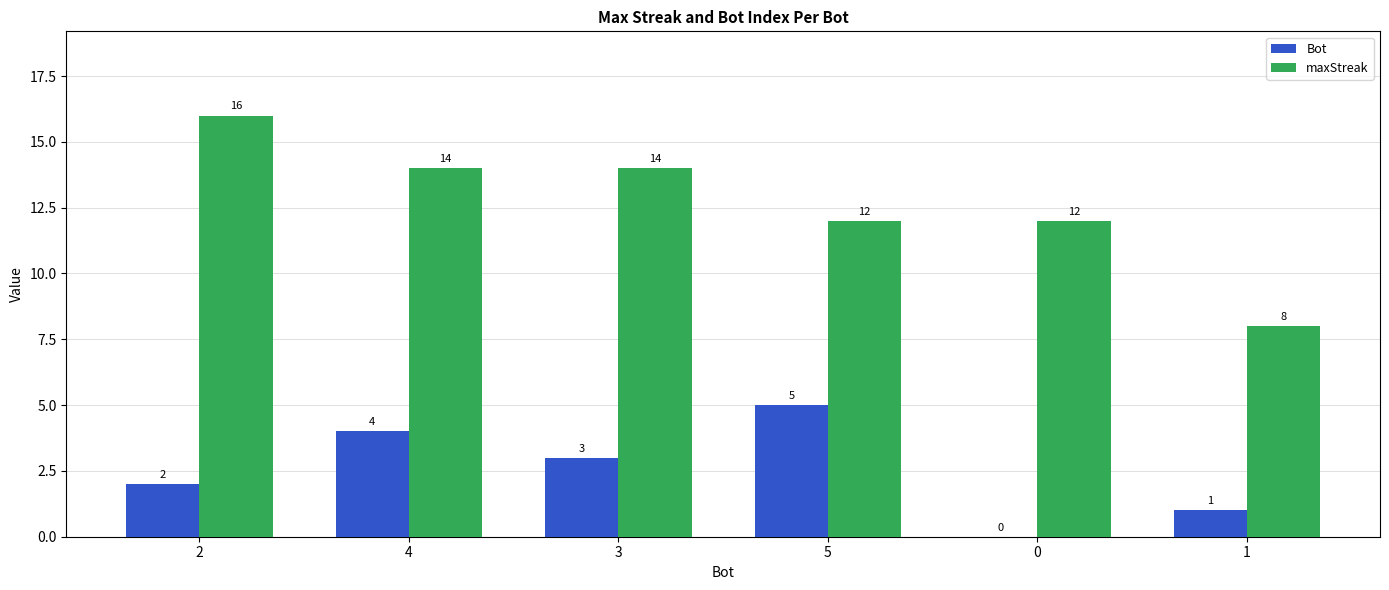

What is the sum of all Bot values?

15